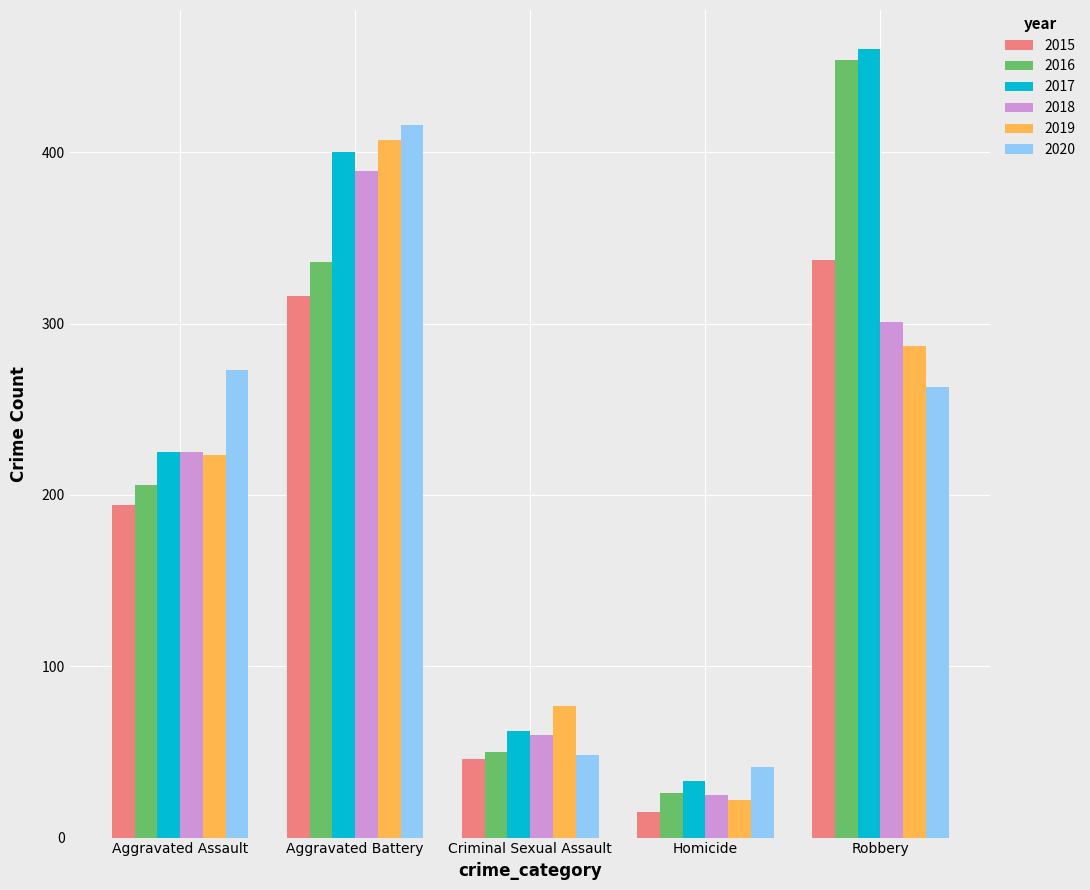

Between Aggravated Assault and Robbery, which series saw the biggest shift?

2016